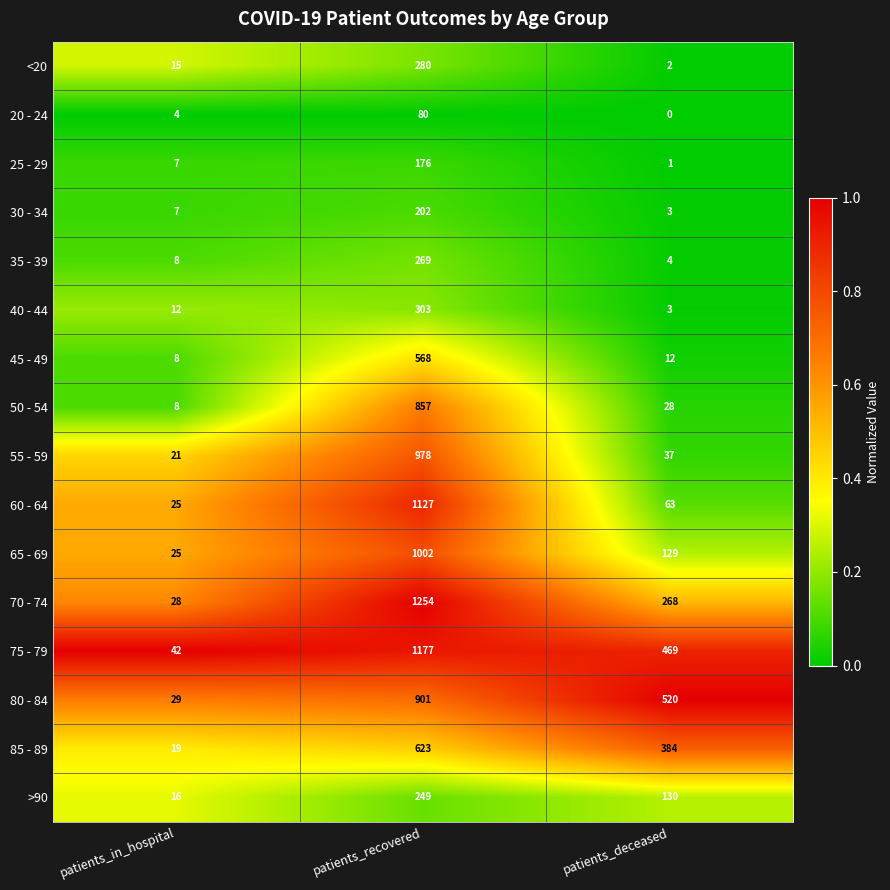

Between patients_in_hospital and patients_deceased, which series saw the biggest shift?

80 - 84